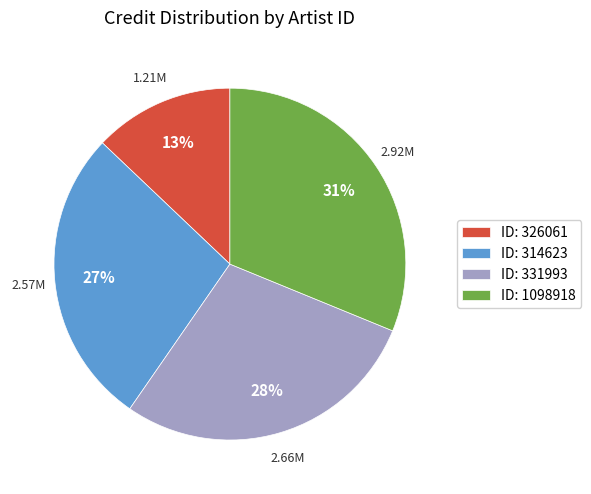

Is there a majority slice in this chart?

No